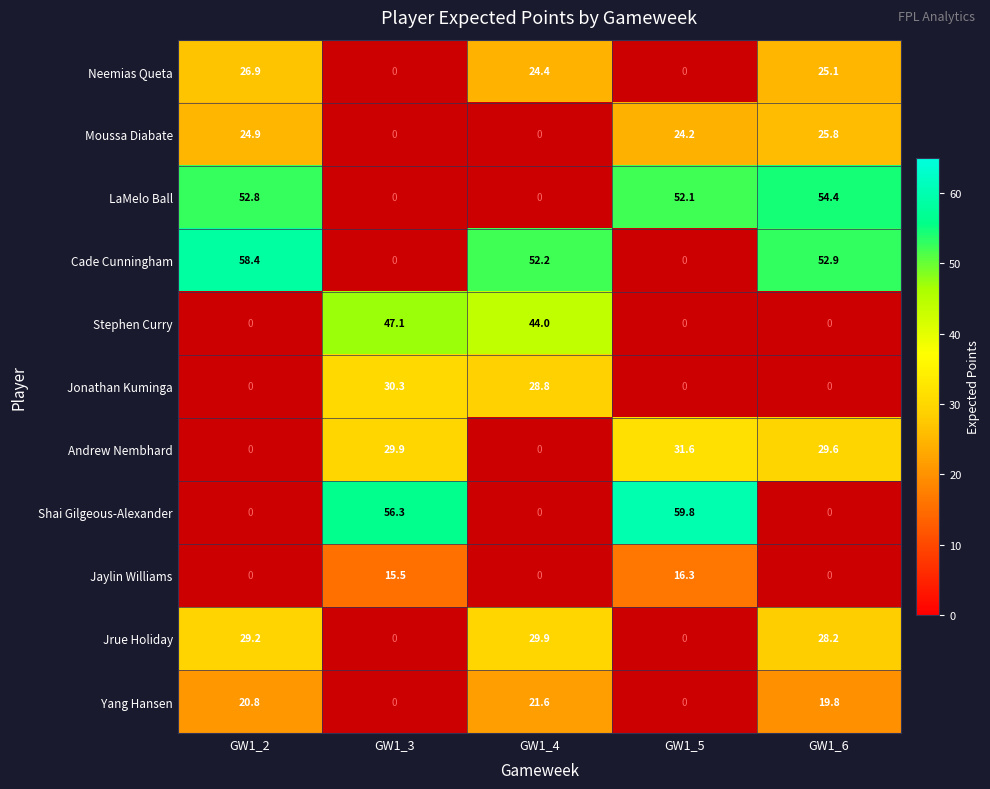

At which category is the sum across all series the highest?

GW1_6